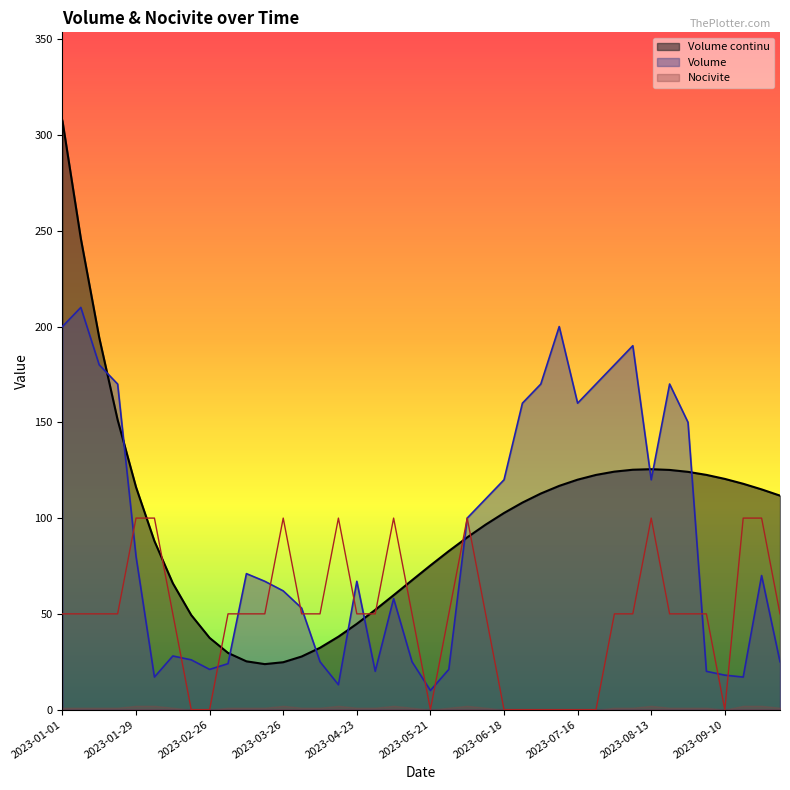

List the labels in order of Volume value, largest first.

2023-01-08, 2023-01-01, 2023-07-09, 2023-08-06, 2023-01-15, 2023-07-30, 2023-01-22, 2023-07-02, 2023-07-23, 2023-08-20, 2023-06-25, 2023-07-16, 2023-08-27, 2023-06-18, 2023-08-13, 2023-06-11, 2023-06-04, 2023-01-29, 2023-03-12, 2023-09-24, 2023-03-19, 2023-04-23, 2023-03-26, 2023-05-07, 2023-04-02, 2023-02-12, 2023-02-19, 2023-04-09, 2023-05-14, 2023-10-01, 2023-03-05, 2023-02-26, 2023-05-28, 2023-04-30, 2023-09-03, 2023-09-10, 2023-02-05, 2023-09-17, 2023-04-16, 2023-05-21